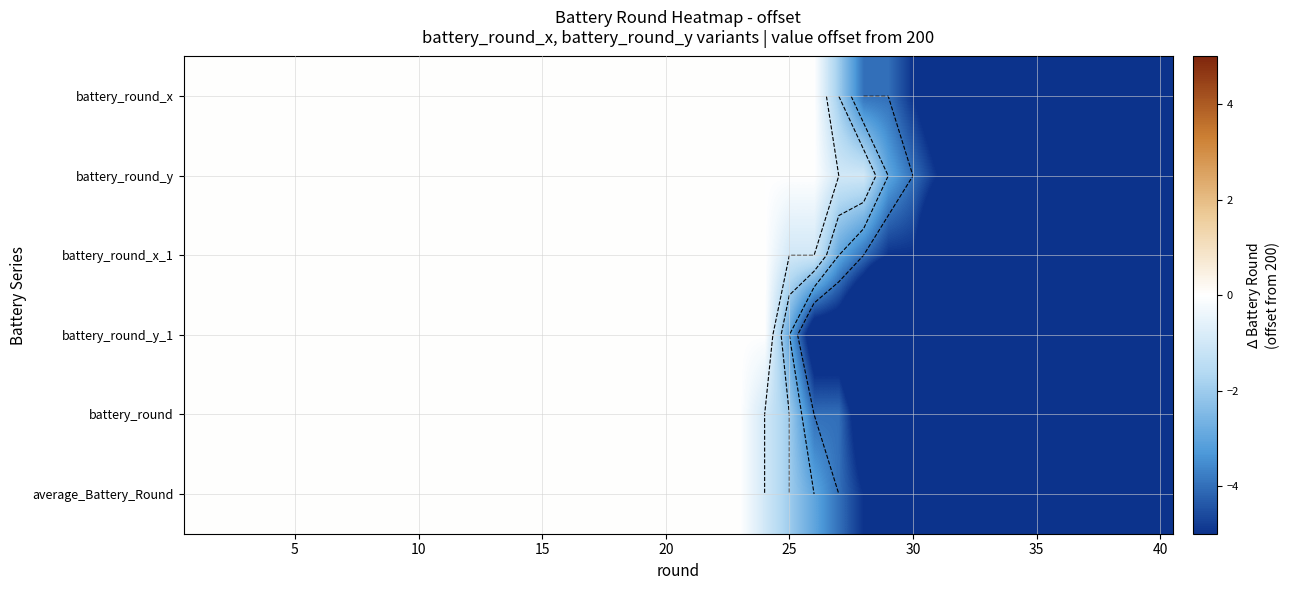

How many categories are shown in the chart?

40